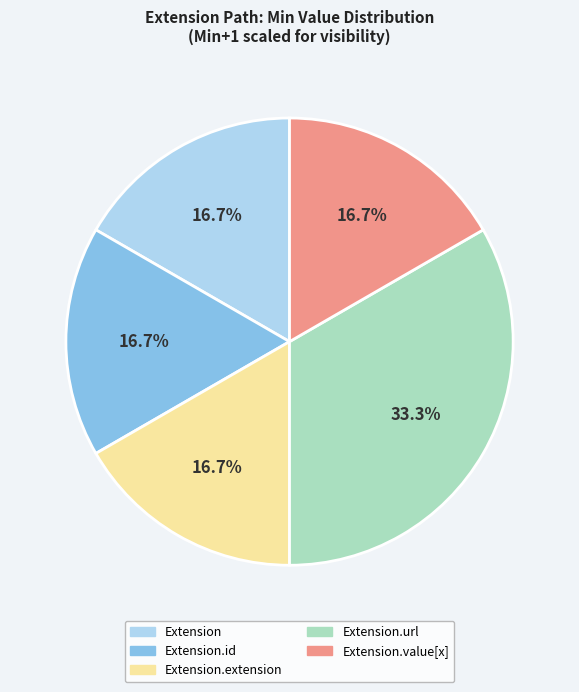

Is there a majority slice in this chart?

No